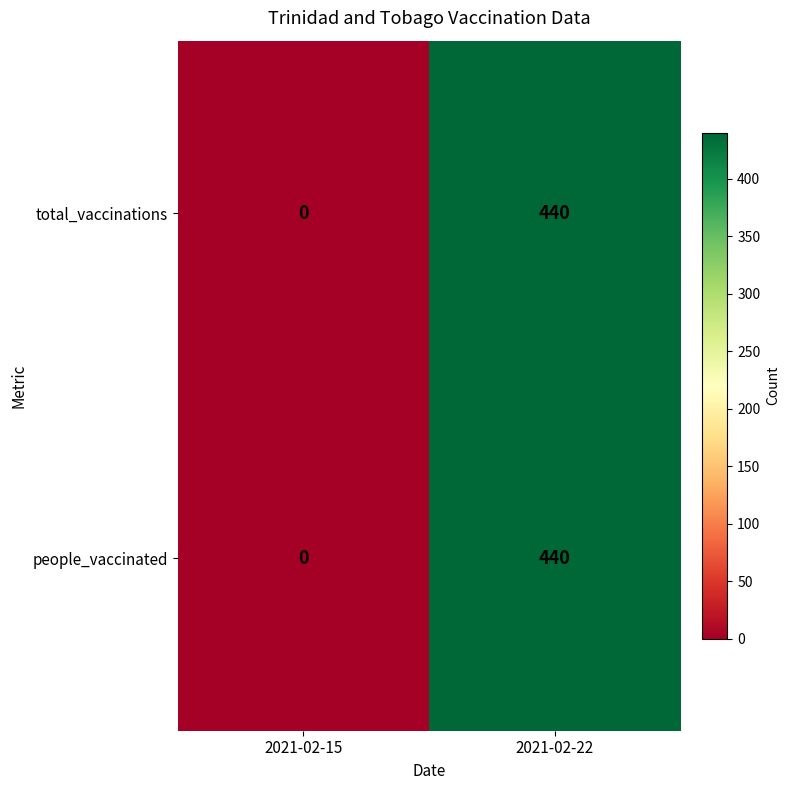

At which category is the sum across all series the highest?

2021-02-22